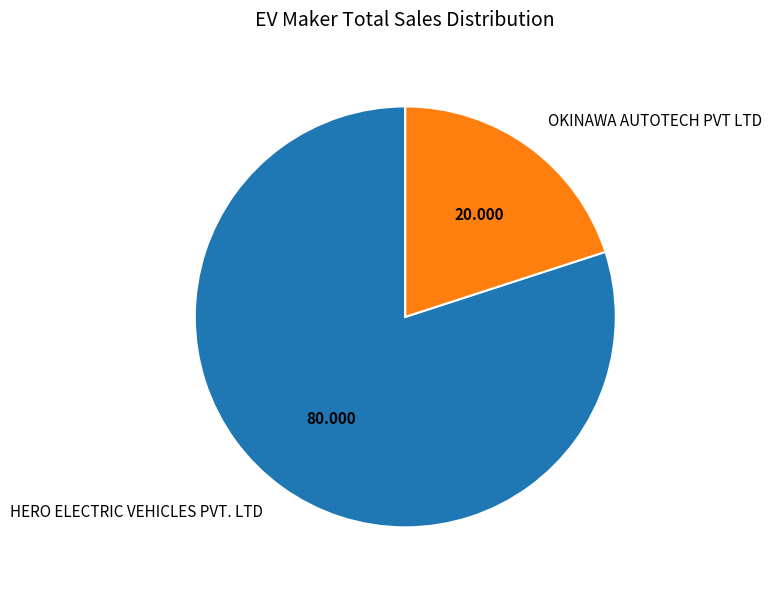

Is the sum of HERO ELECTRIC VEHICLES PVT. LTD and OKINAWA AUTOTECH PVT LTD greater than half?

Yes